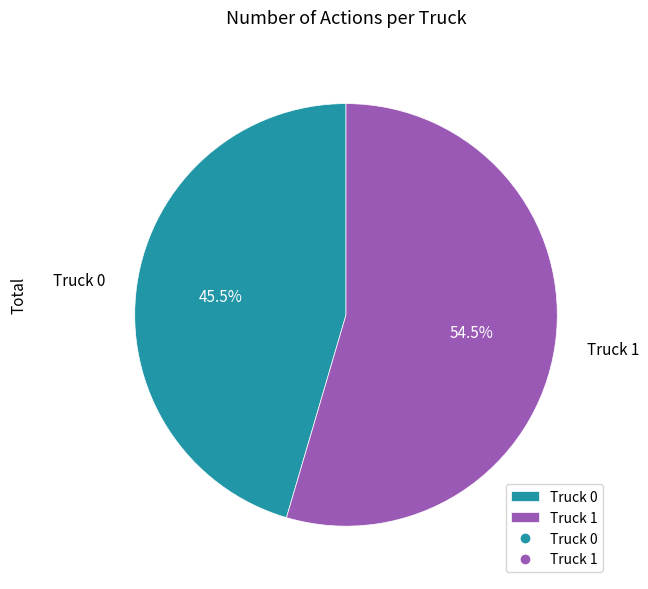

Approximately how many times larger is the value at Truck 1 compared to Truck 0?

1.2